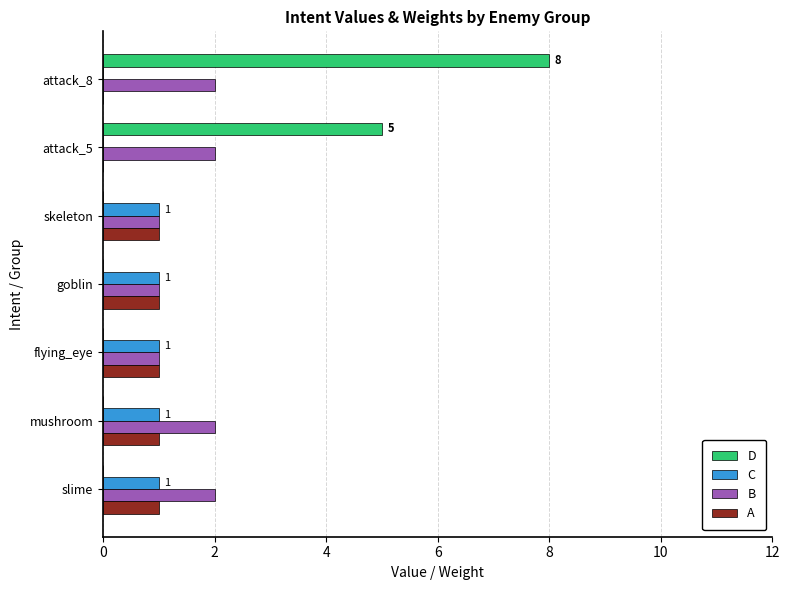

What is the greatest value displayed?

8